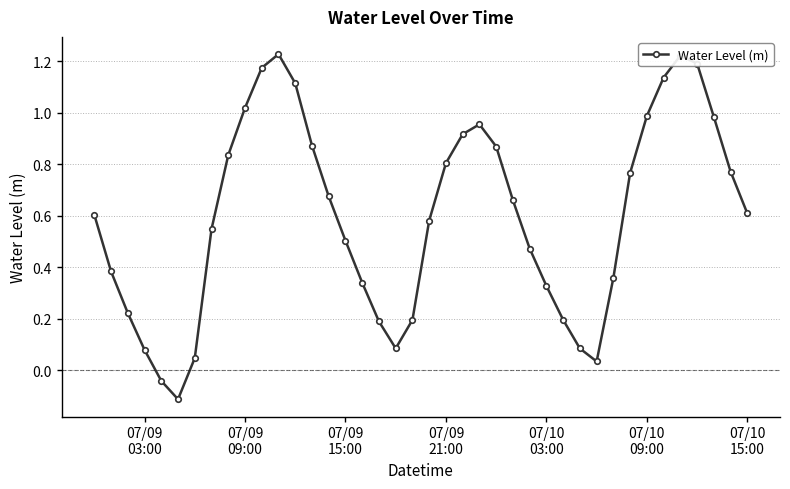

How many interior local valleys (lower than both neighbors) does the data have?

3